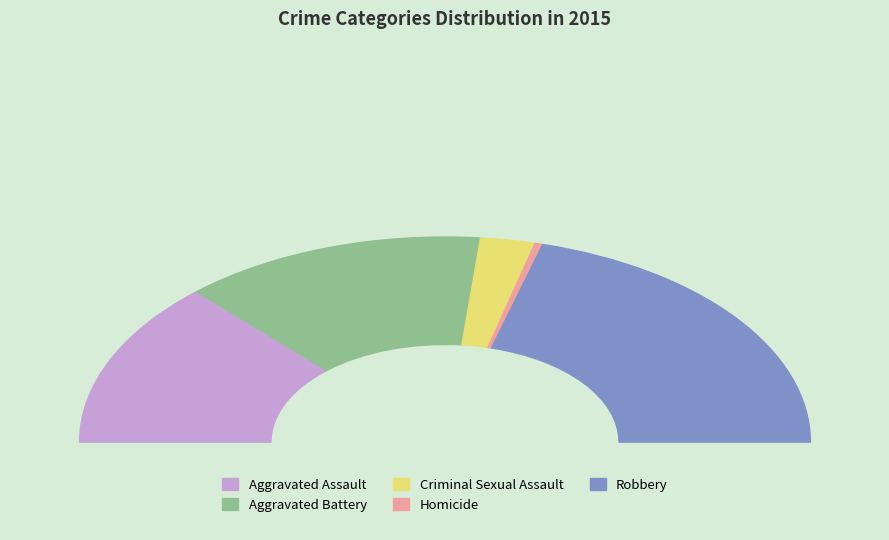

How many slices are in this pie chart?

5